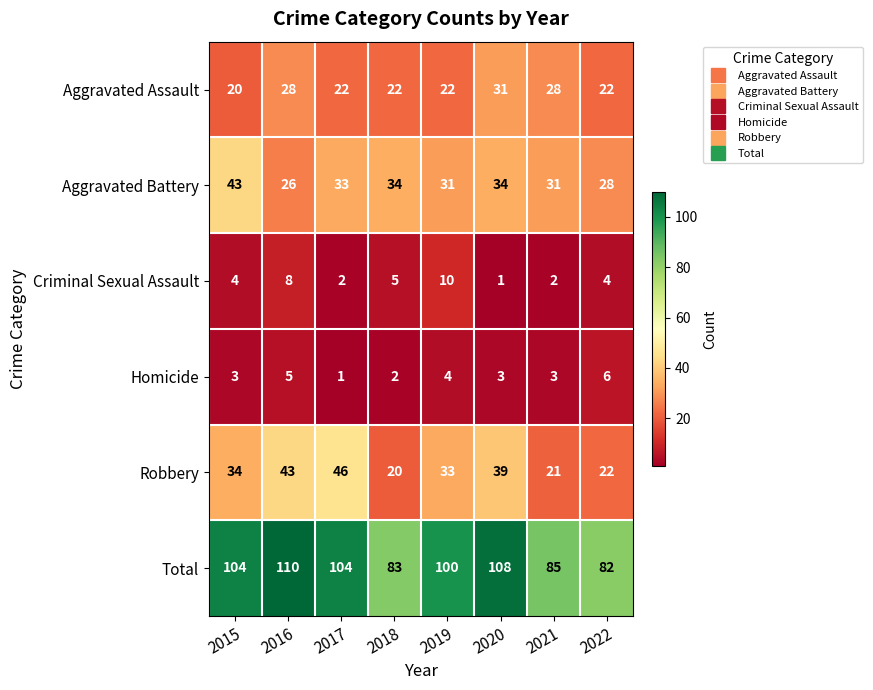

Where is Total nearest to the value 96?

2019